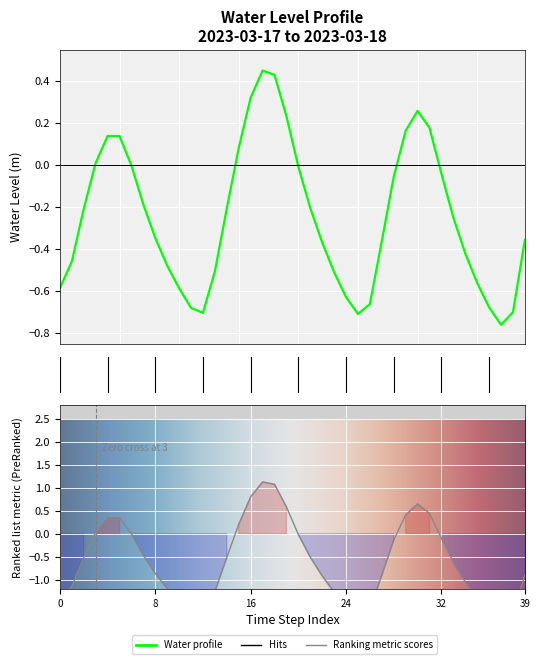

At which category does the data reach its first local peak?

2023-03-17 05:00